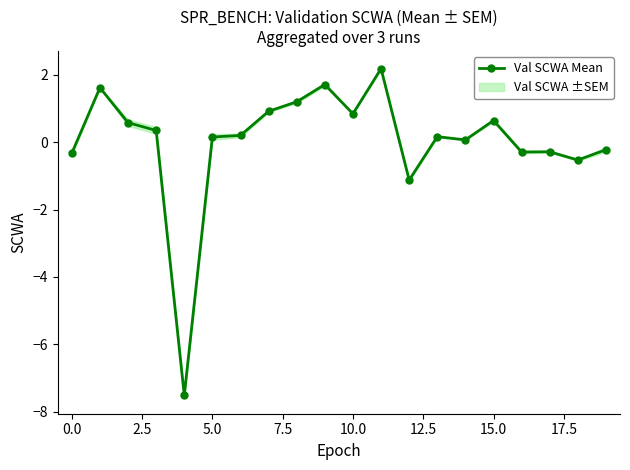

What is the smallest value displayed?

-7.5